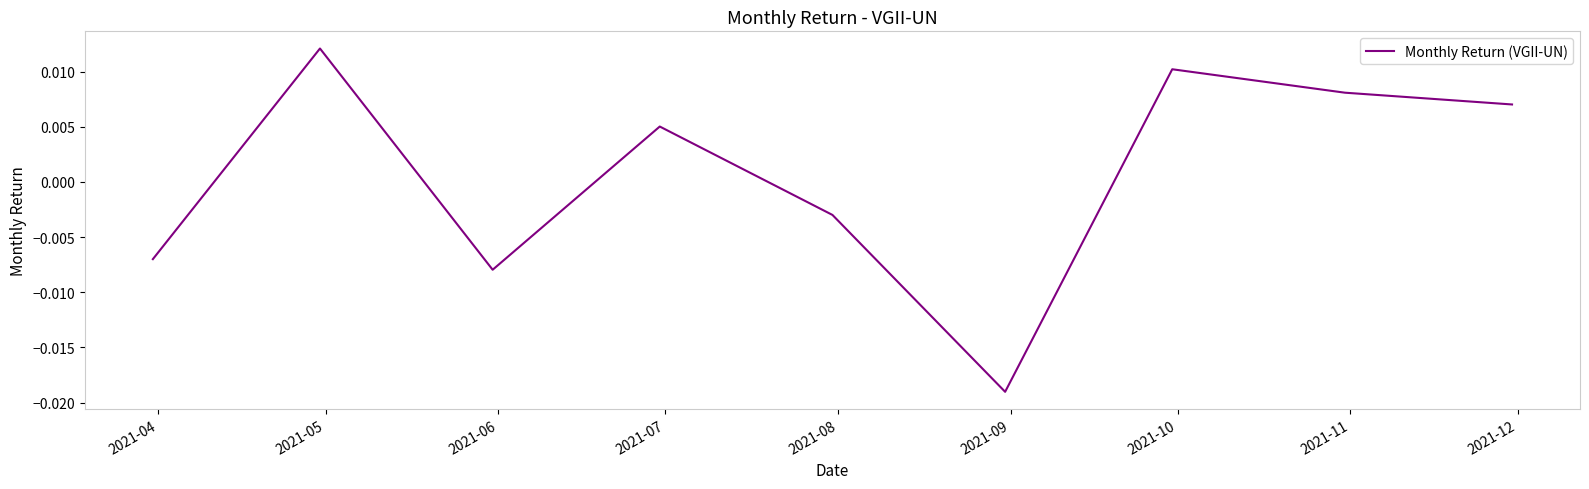

Does the chart display data point markers on the line(s)?

No